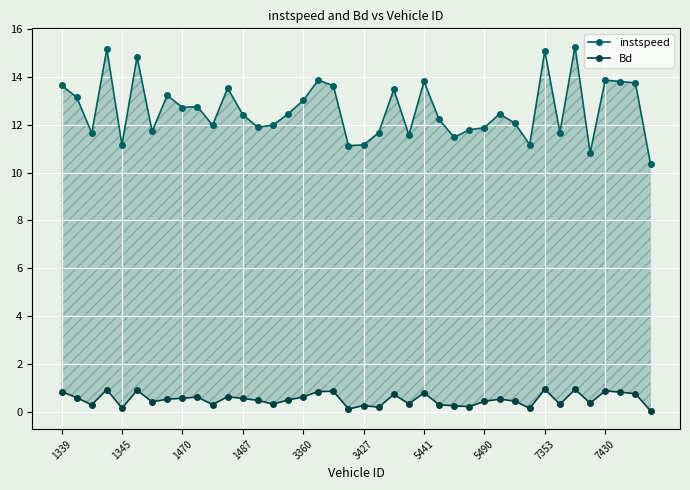

Rank the series by their average value, from lowest to highest.

Bd, instspeed